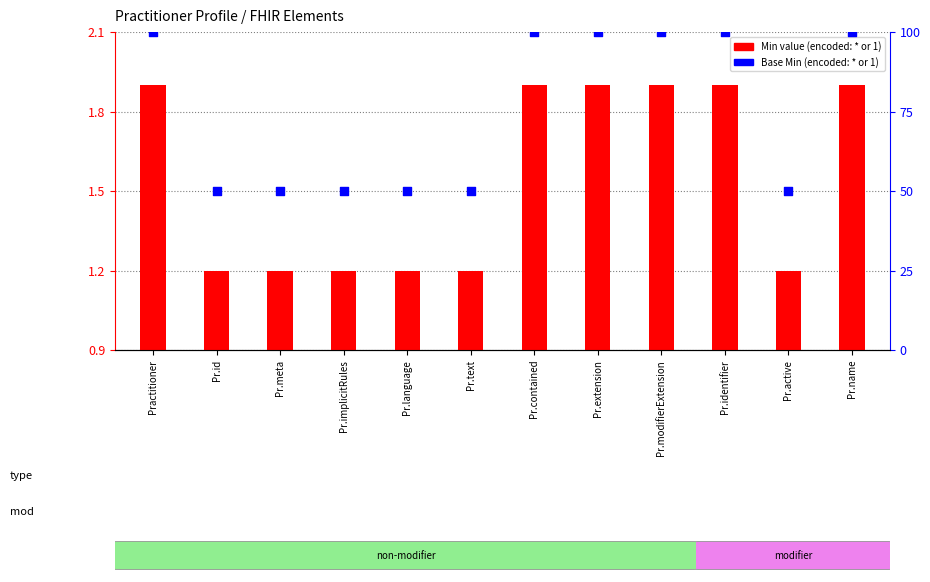

Which series reaches the maximum Y coordinate?

Base Min (encoded)